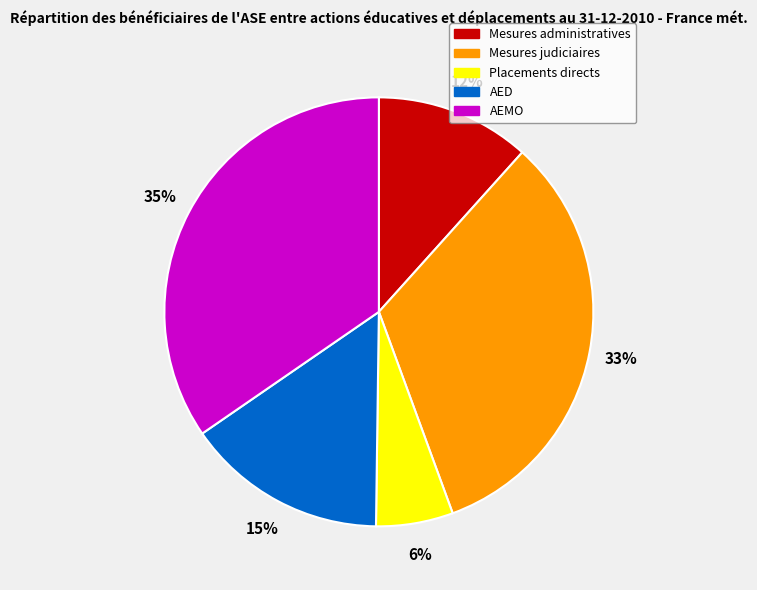

What is the largest slice in the pie chart?

AEMO